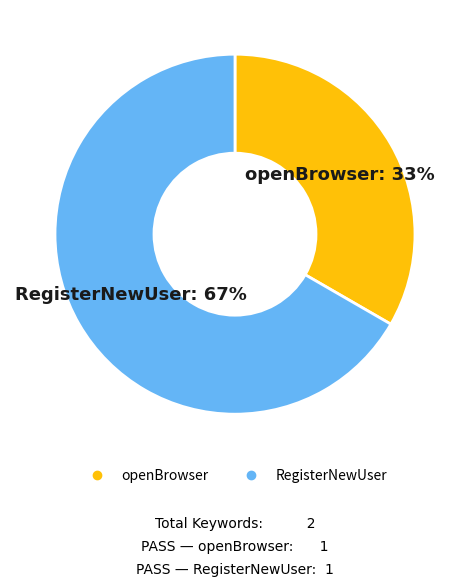

Do RegisterNewUser and openBrowser together represent more than half of the pie?

Yes